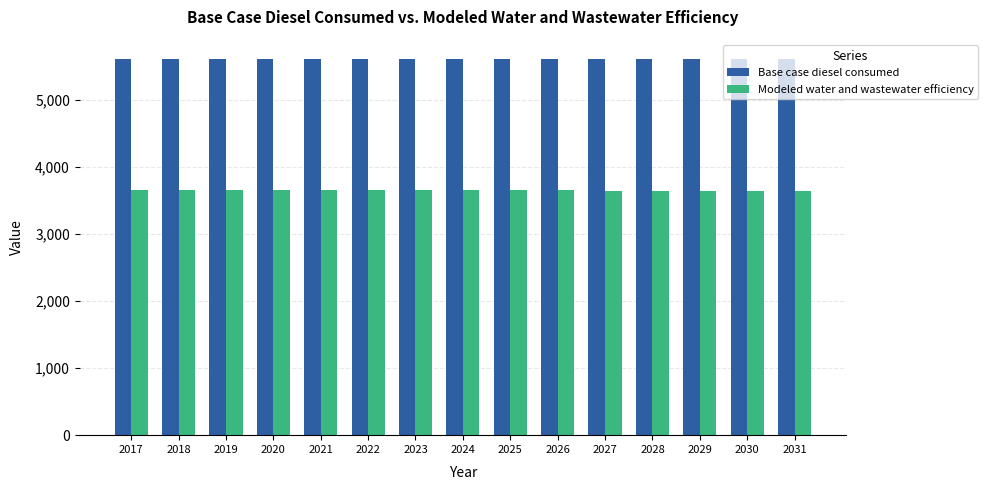

What is the total value across all series at 2028?

9252.8